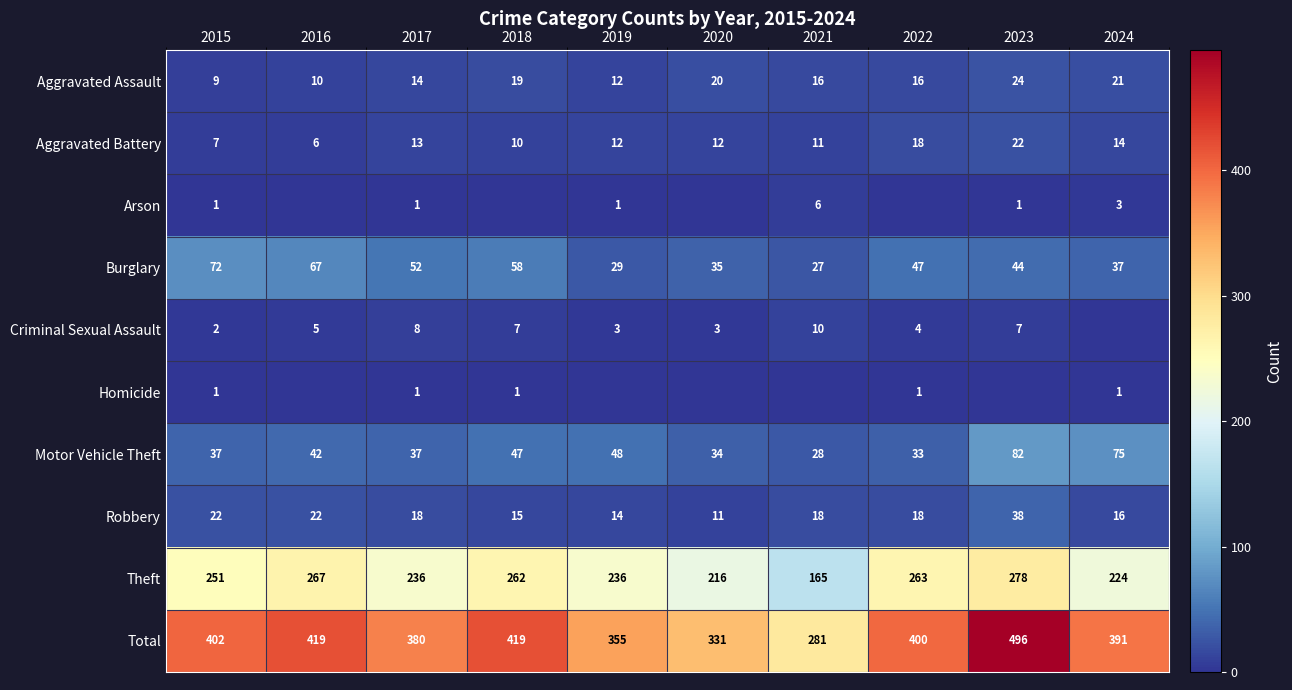

What is the spread (max minus min) of values at 2015?

401